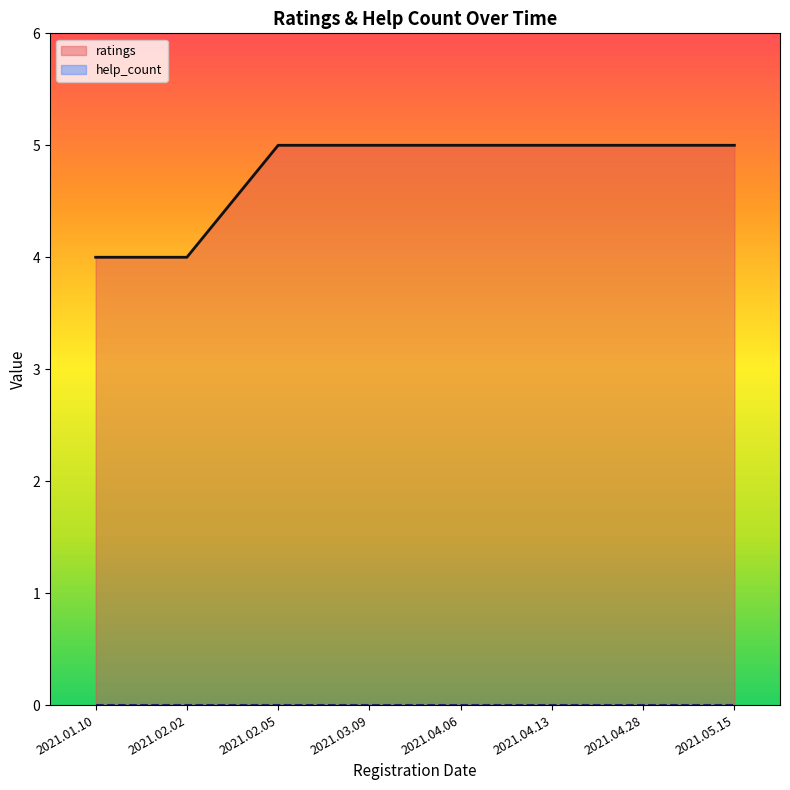

The chart shows a value of 5 at 2021.04.13. True or false?

True